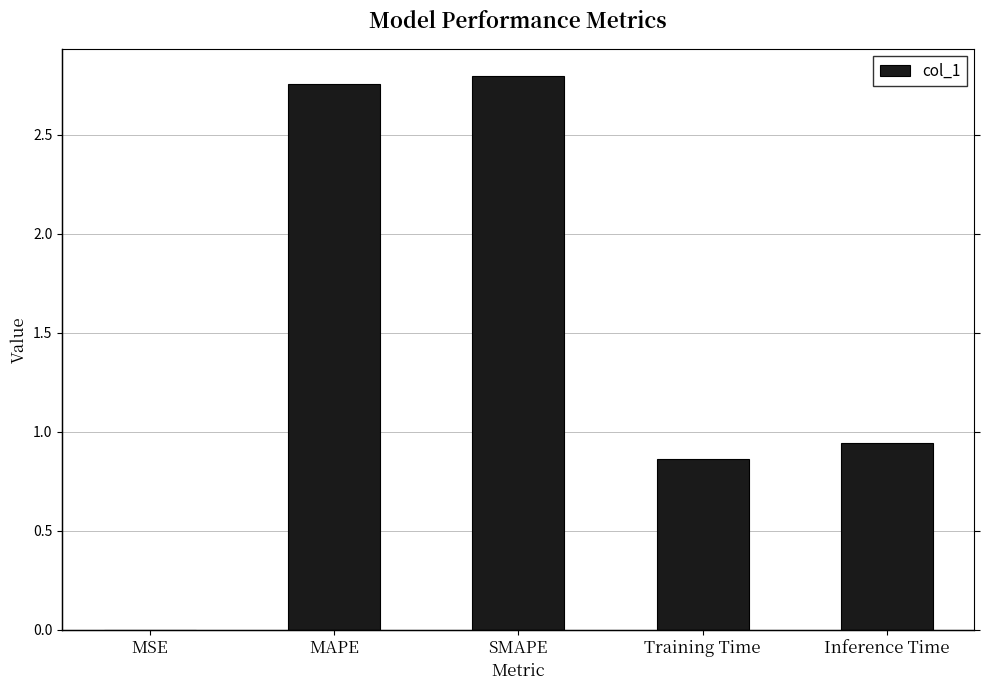

What is the sum of all values?

7.4